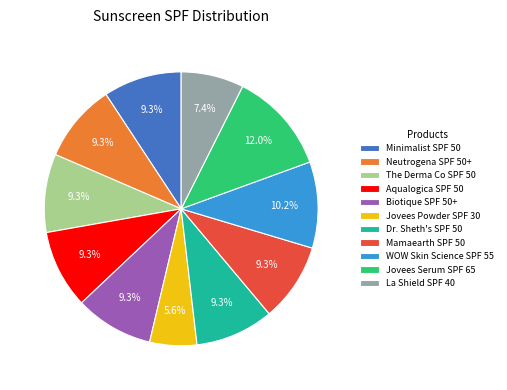

To the nearest percent, what is the combined percentage of Minimalist SPF 50 and Aqualogica SPF 50?

19%